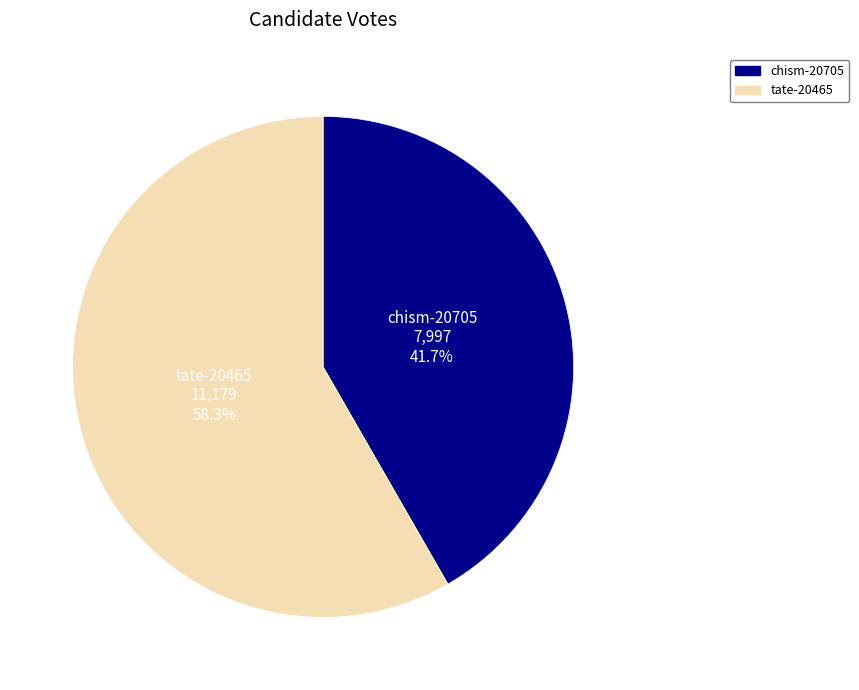

To the nearest percent, what is the difference between the chism-20705 and tate-20465 slice percentages?

17%